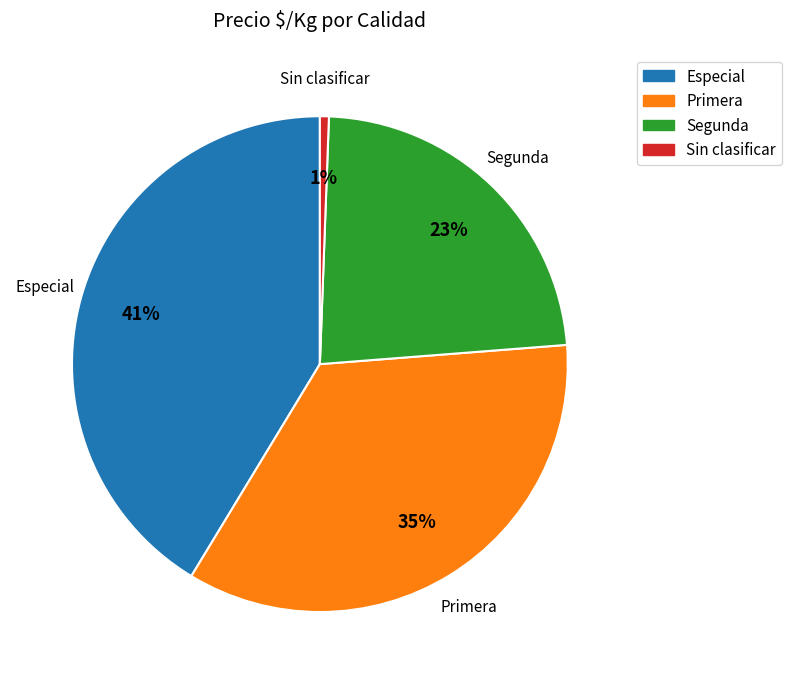

To the nearest percent, what percentage of the pie is Segunda?

23%